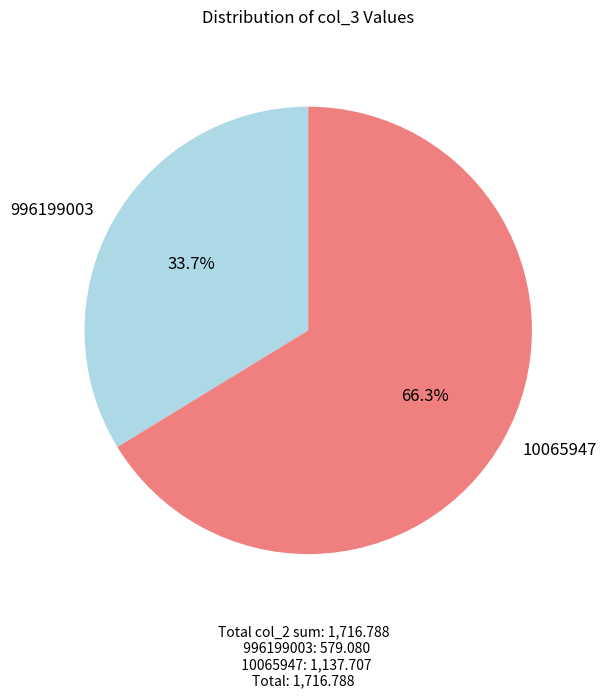

Does 10065947 represent more than half of the total?

Yes